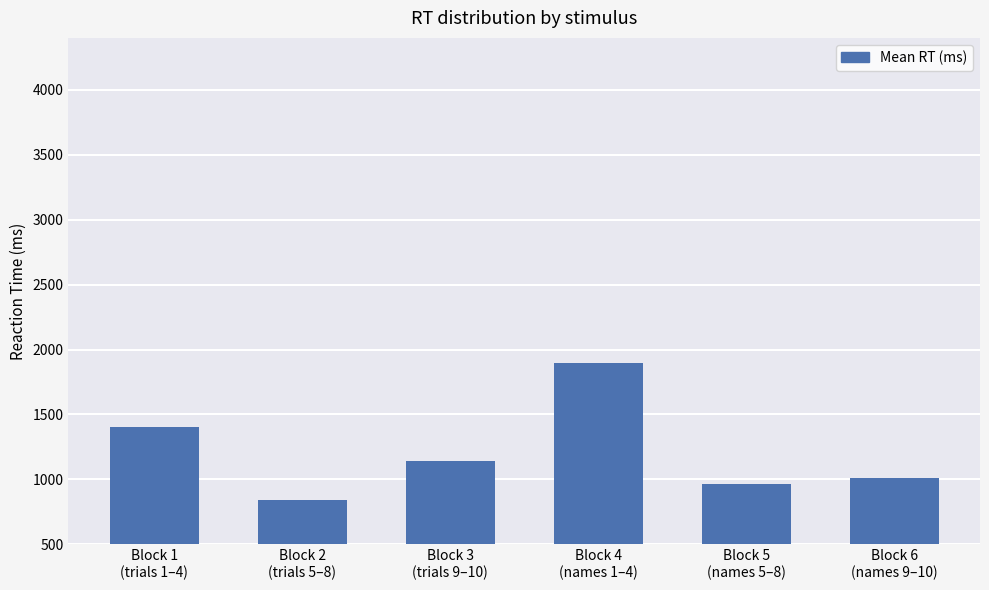

Does the chart contain stacked bars?

No